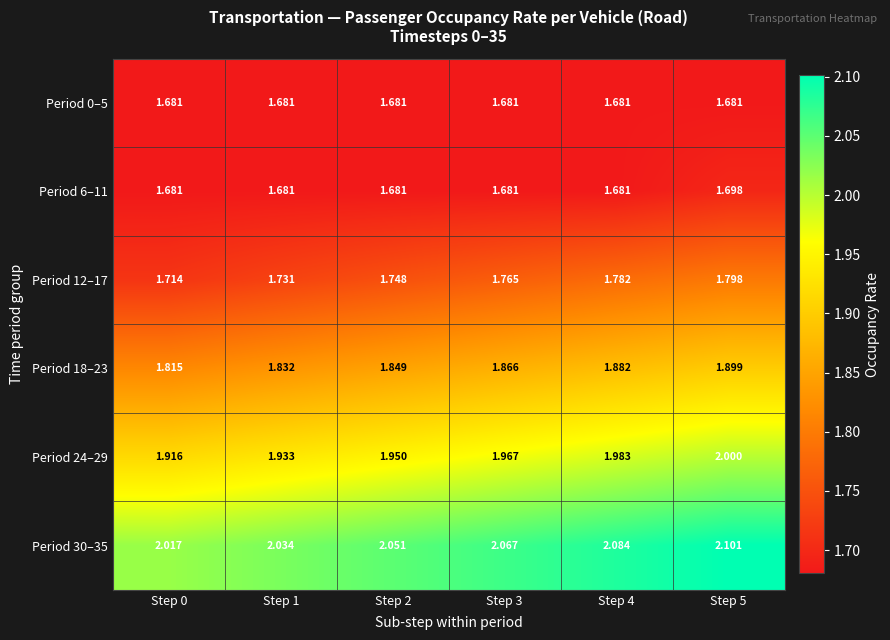

Is the value of Period 12–17 at Step 2 greater than the value of Period 30–35 at Step 4?

No